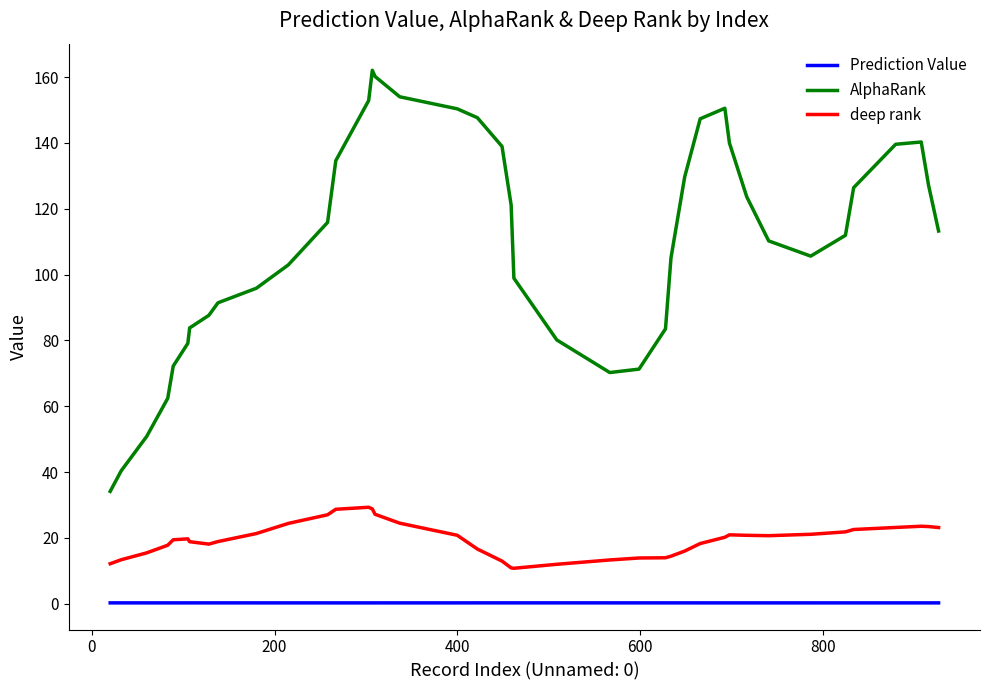

What is the highest value of the AlphaRank series?

162.1